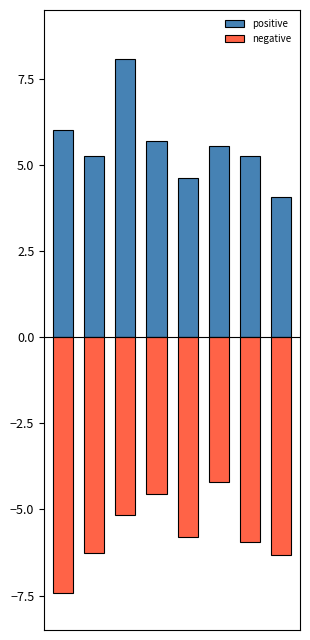

The value of positive at 1 is 3.6. True or false?

False